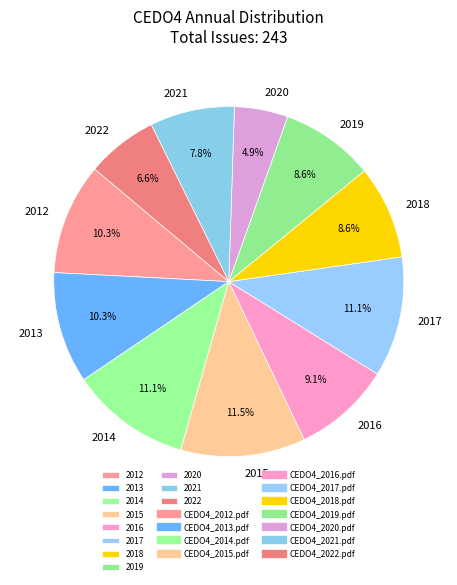

How many segments does this pie chart have?

11